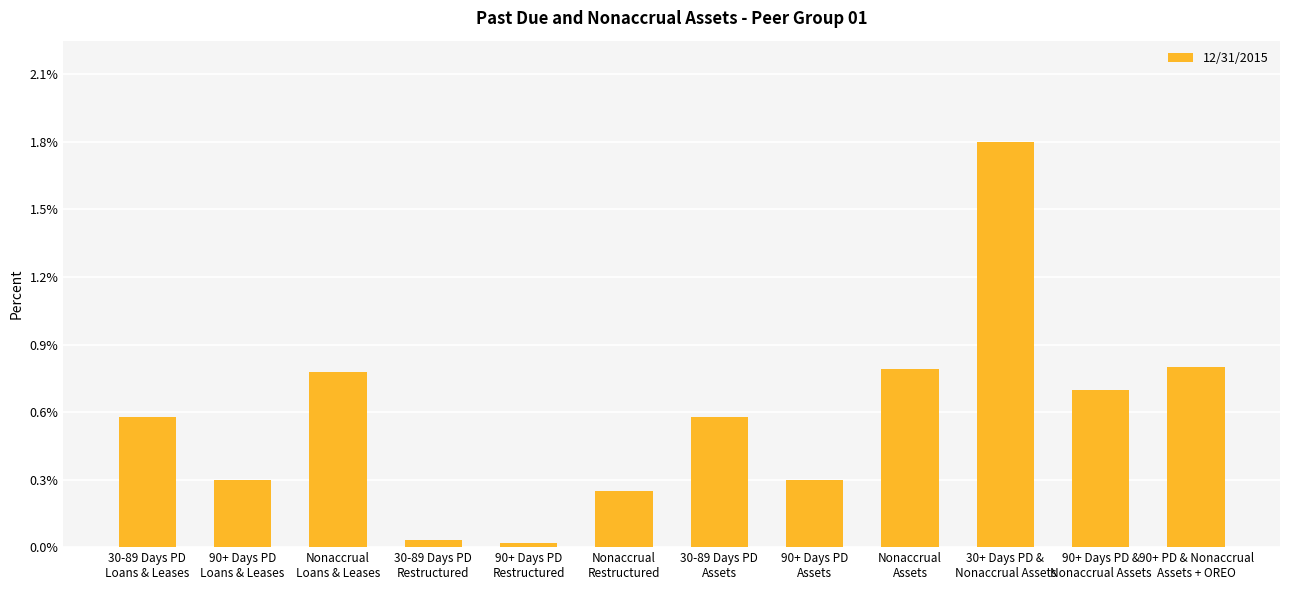

Between 30+ Days PD &
Nonaccrual Assets and Nonaccrual
Loans & Leases, which is larger?

30+ Days PD &
Nonaccrual Assets